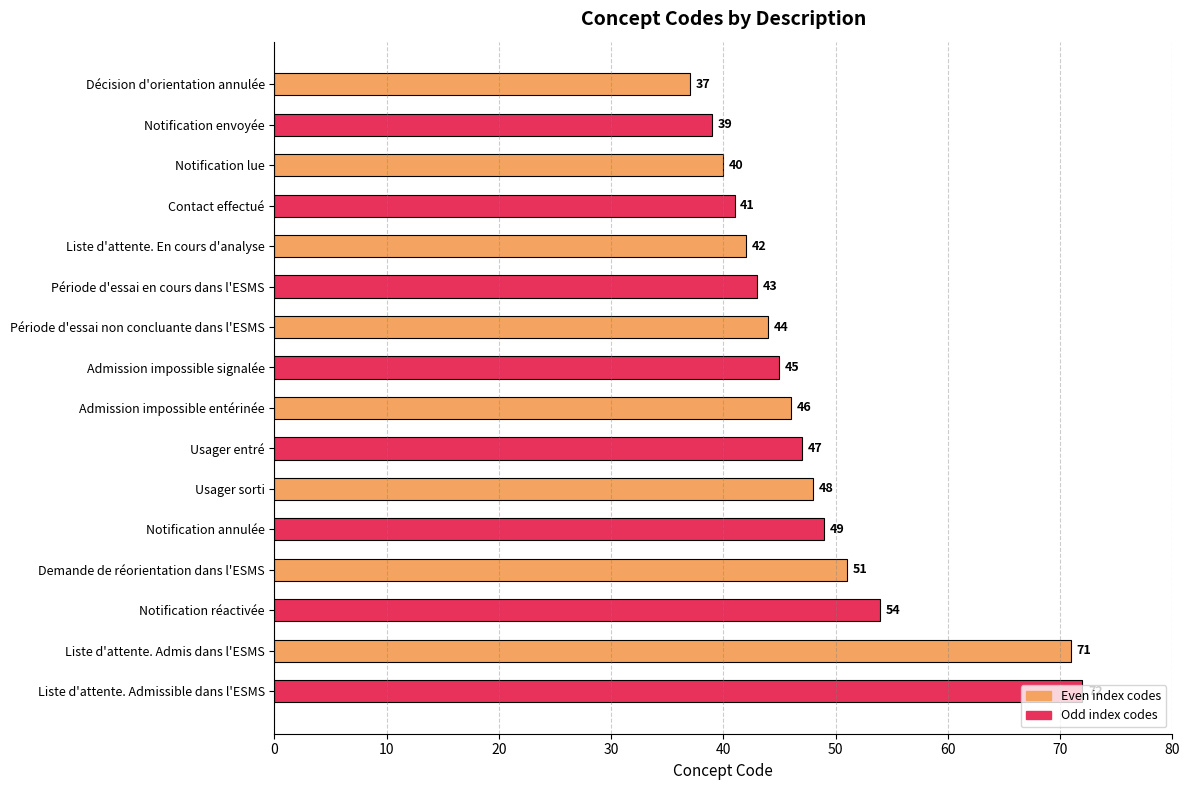

Rank the categories by value from highest to lowest.

Liste d'attente. Admissible dans l'ESMS, Liste d'attente. Admis dans l'ESMS, Notification réactivée, Demande de réorientation dans l'ESMS, Notification annulée, Usager sorti, Usager entré, Admission impossible entérinée, Admission impossible signalée, Période d'essai non concluante dans l'ESMS, Période d'essai en cours dans l'ESMS, Liste d'attente. En cours d'analyse, Contact effectué, Notification lue, Notification envoyée, Décision d'orientation annulée